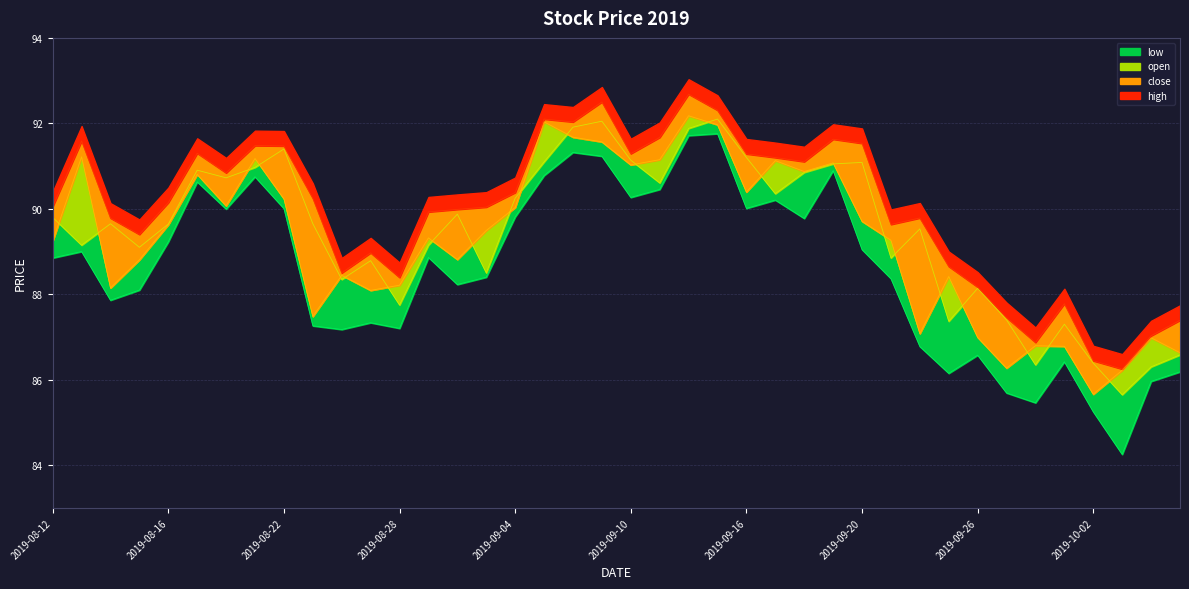

What is the difference between the second highest and second lowest values in the close series?

5.8